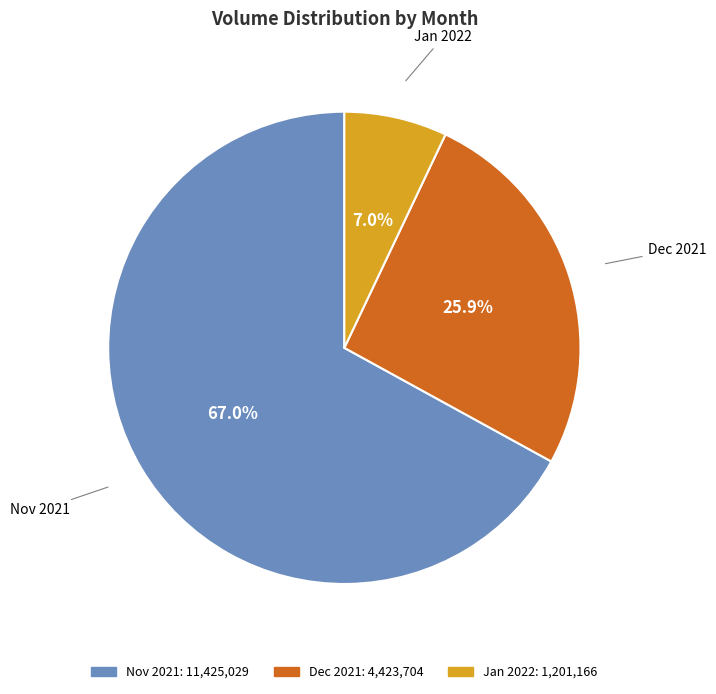

Count the number of slices in the pie.

3